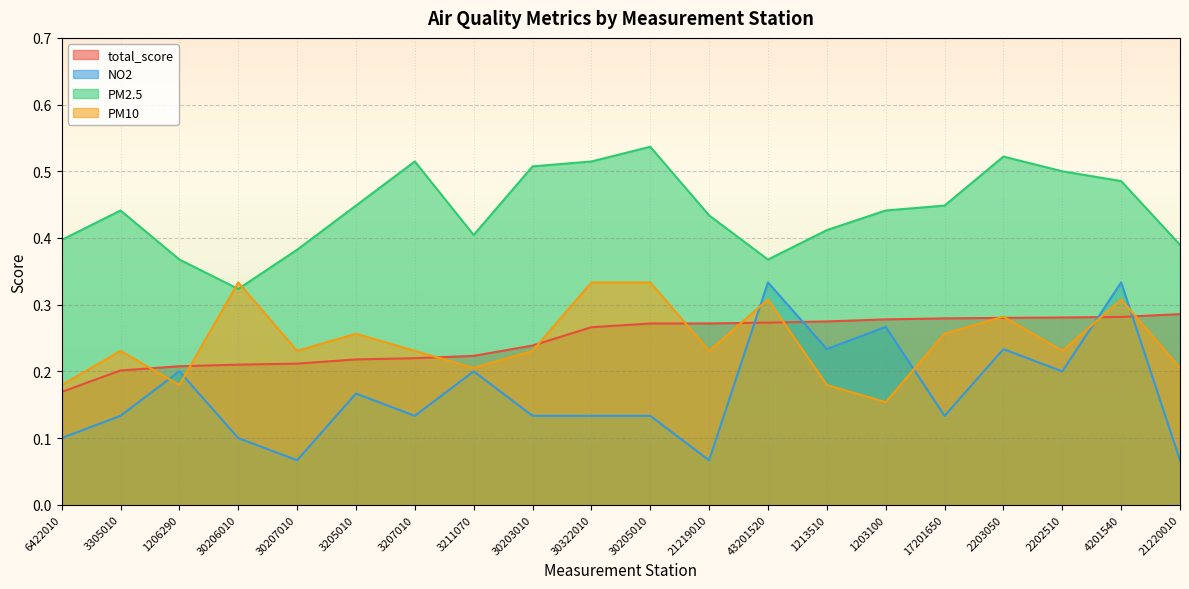

Where do PM10 and total_score first cross each other?

3305010 and 1206290